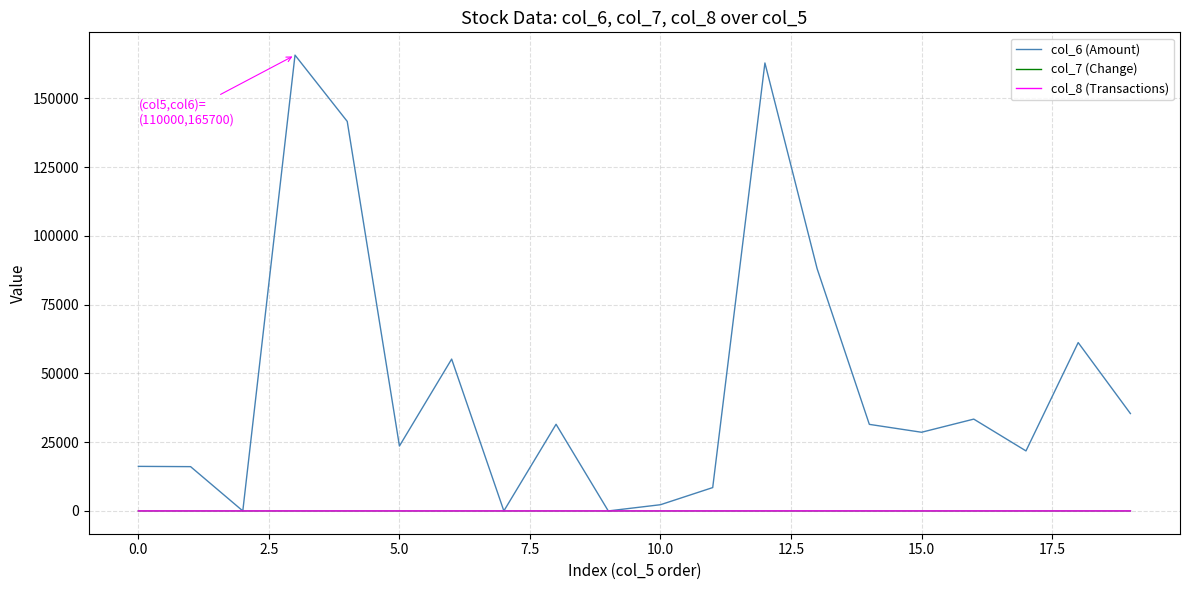

Which series has the largest range (max minus min)?

col_6 (Amount)